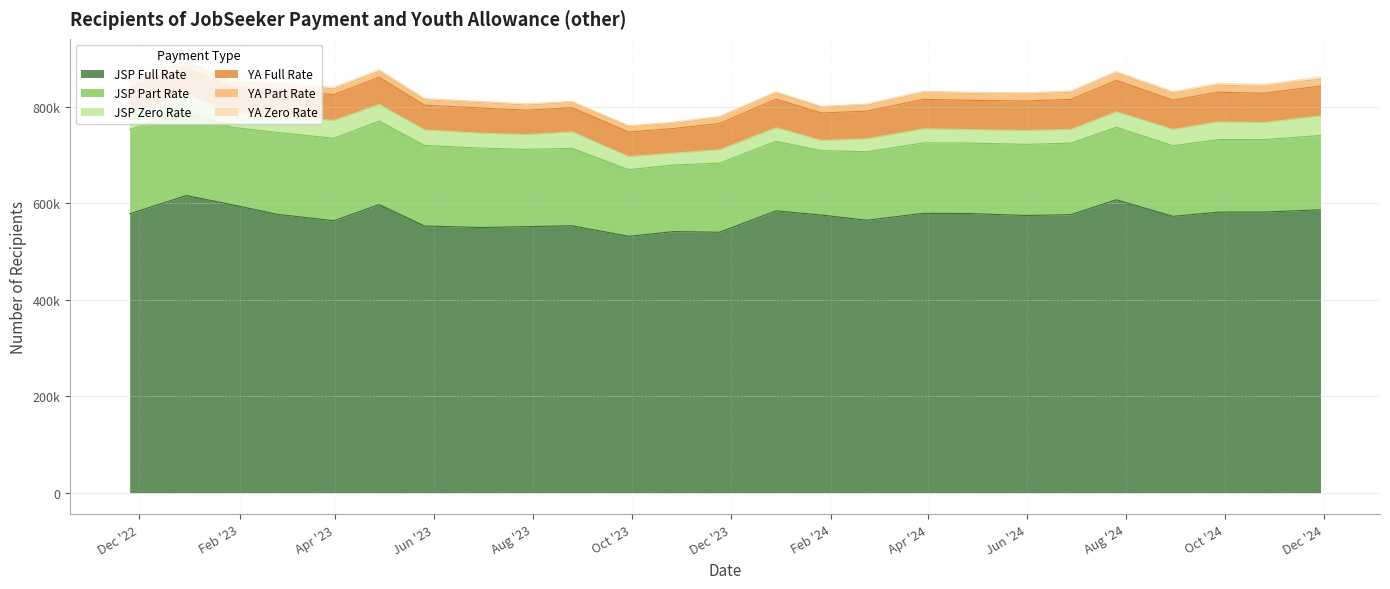

At which category does the chart reach its peak across all series?

2022-12-30